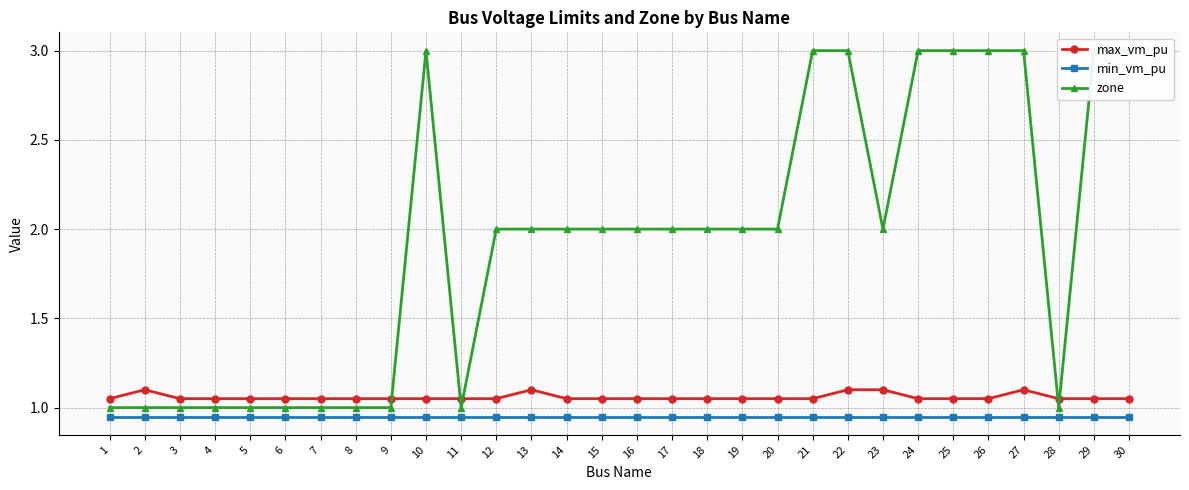

Count the number of data series in this chart.

3